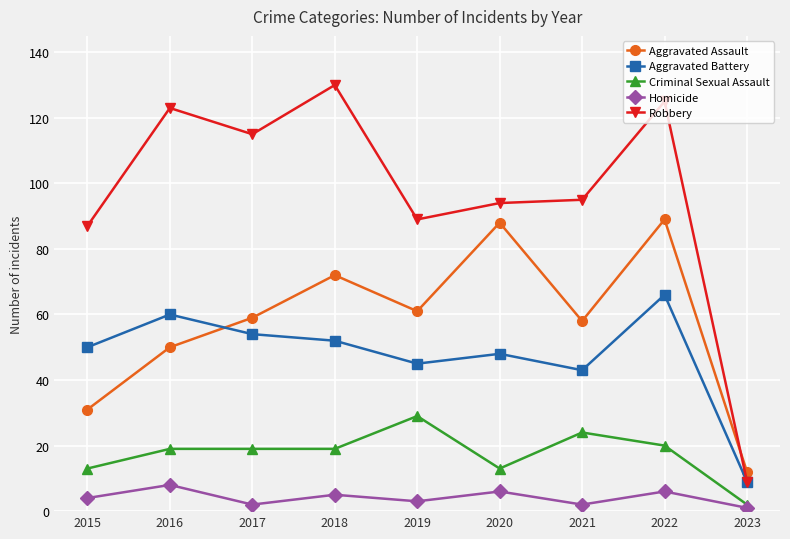

Is this an area chart (filled region under the line)?

No